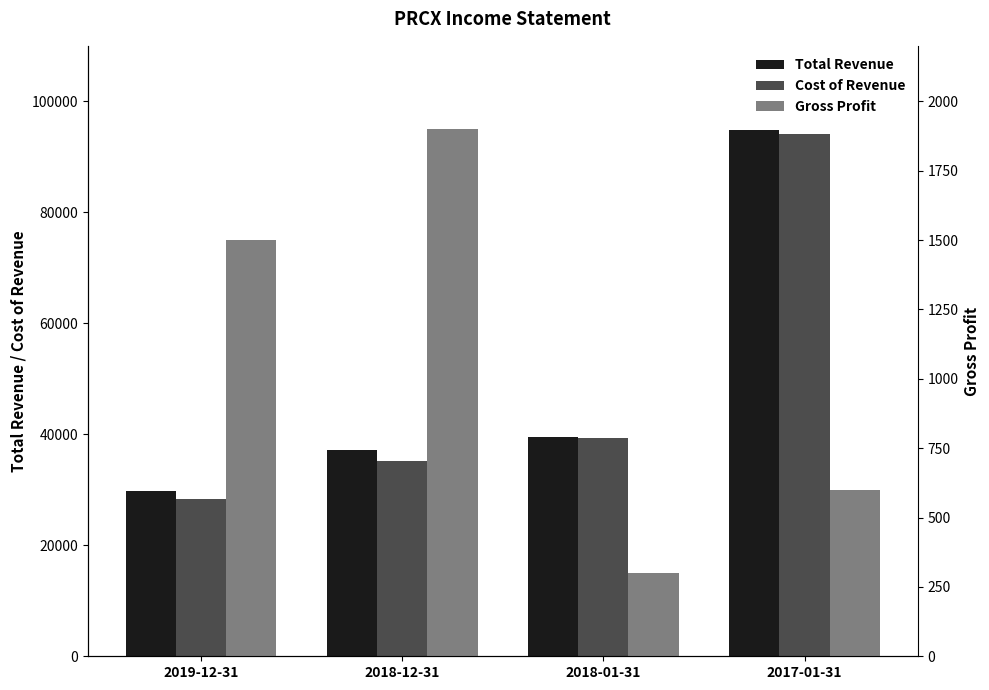

The value of Cost of Revenue at 2018-01-31 is 39300. True or false?

True